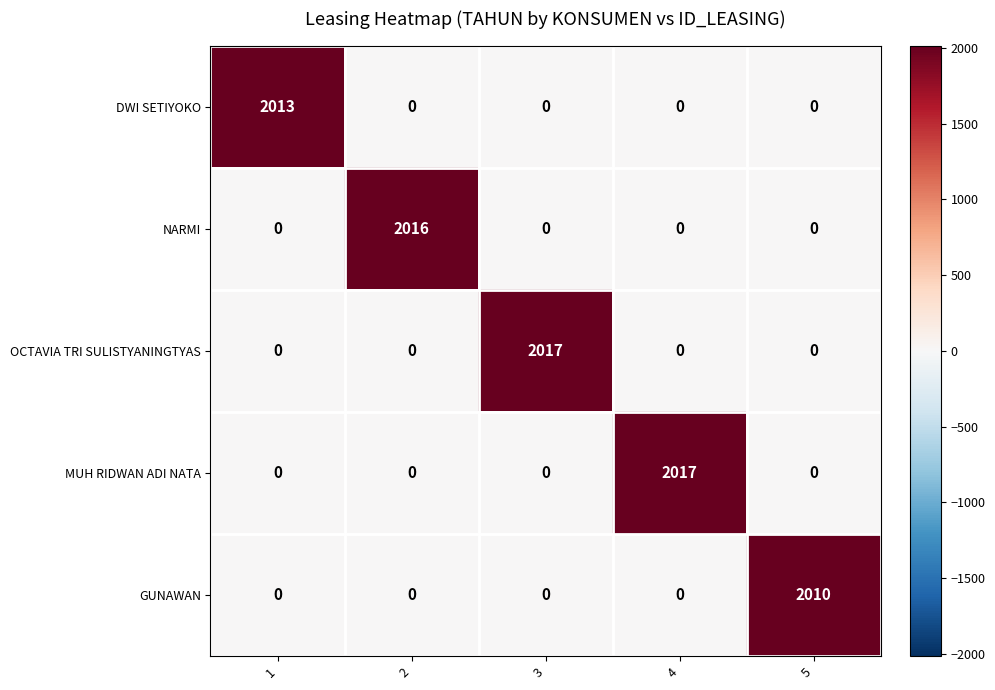

Reading left to right, what are all the values shown in this chart?

DWI SETIYOKO: 2013	0	0	0	0
NARMI: 0	2016	0	0	0
OCTAVIA TRI SULISTYANINGTYAS: 0	0	2017	0	0
MUH RIDWAN ADI NATA: 0	0	0	2017	0
GUNAWAN: 0	0	0	0	2010